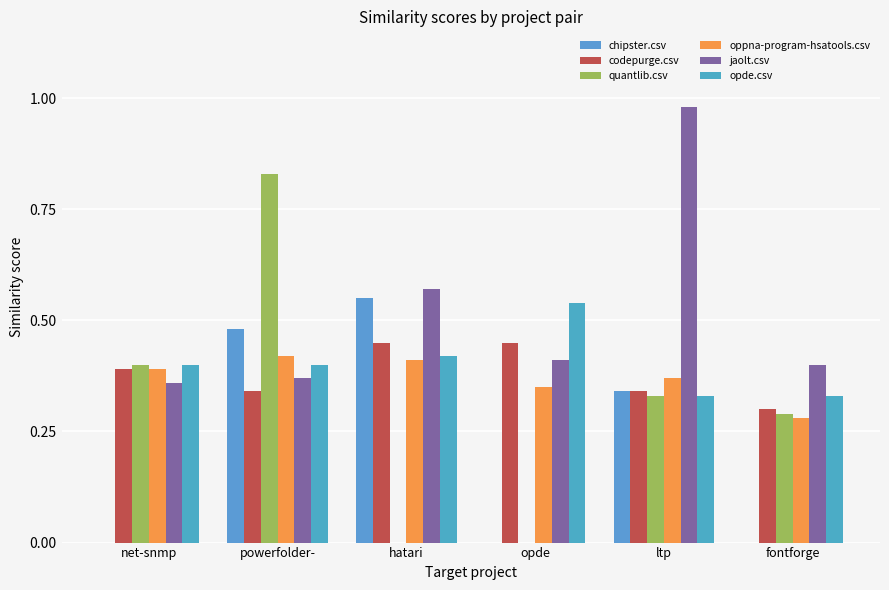

How many oppna-program-hsatools.csv values are between 0 and 1?

6